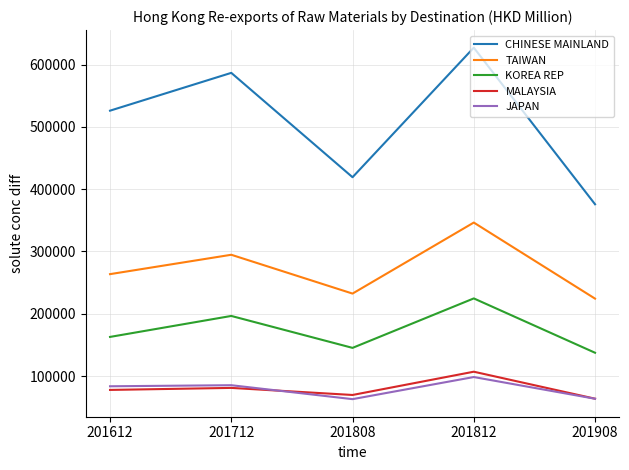

The MALAYSIA series shows 146542.0 at 201812. True or false?

False